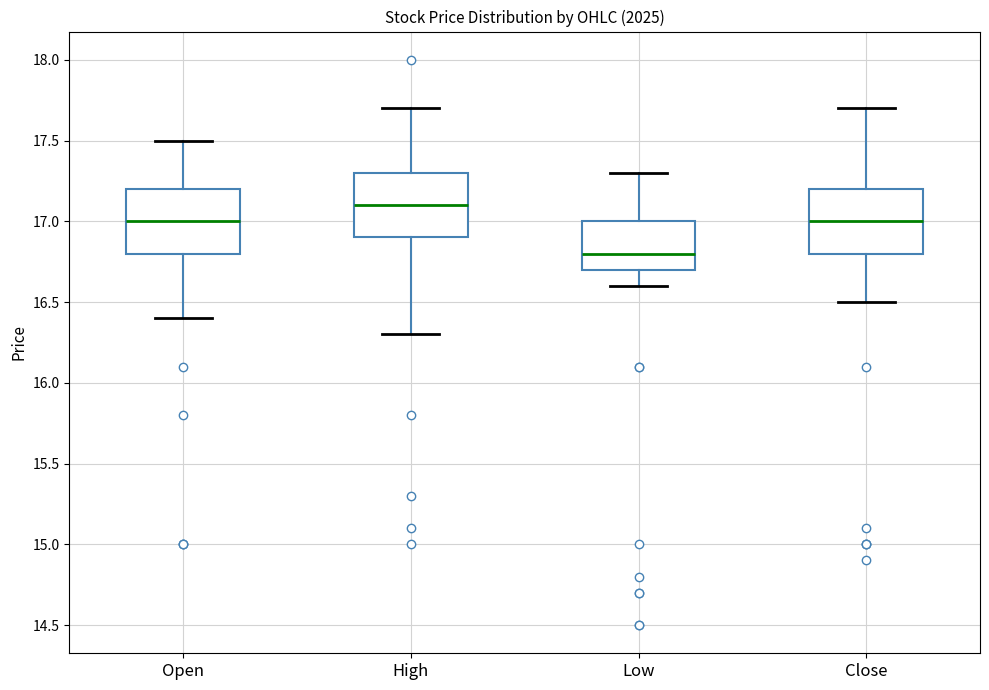

Which box has the lowest median line?

Low